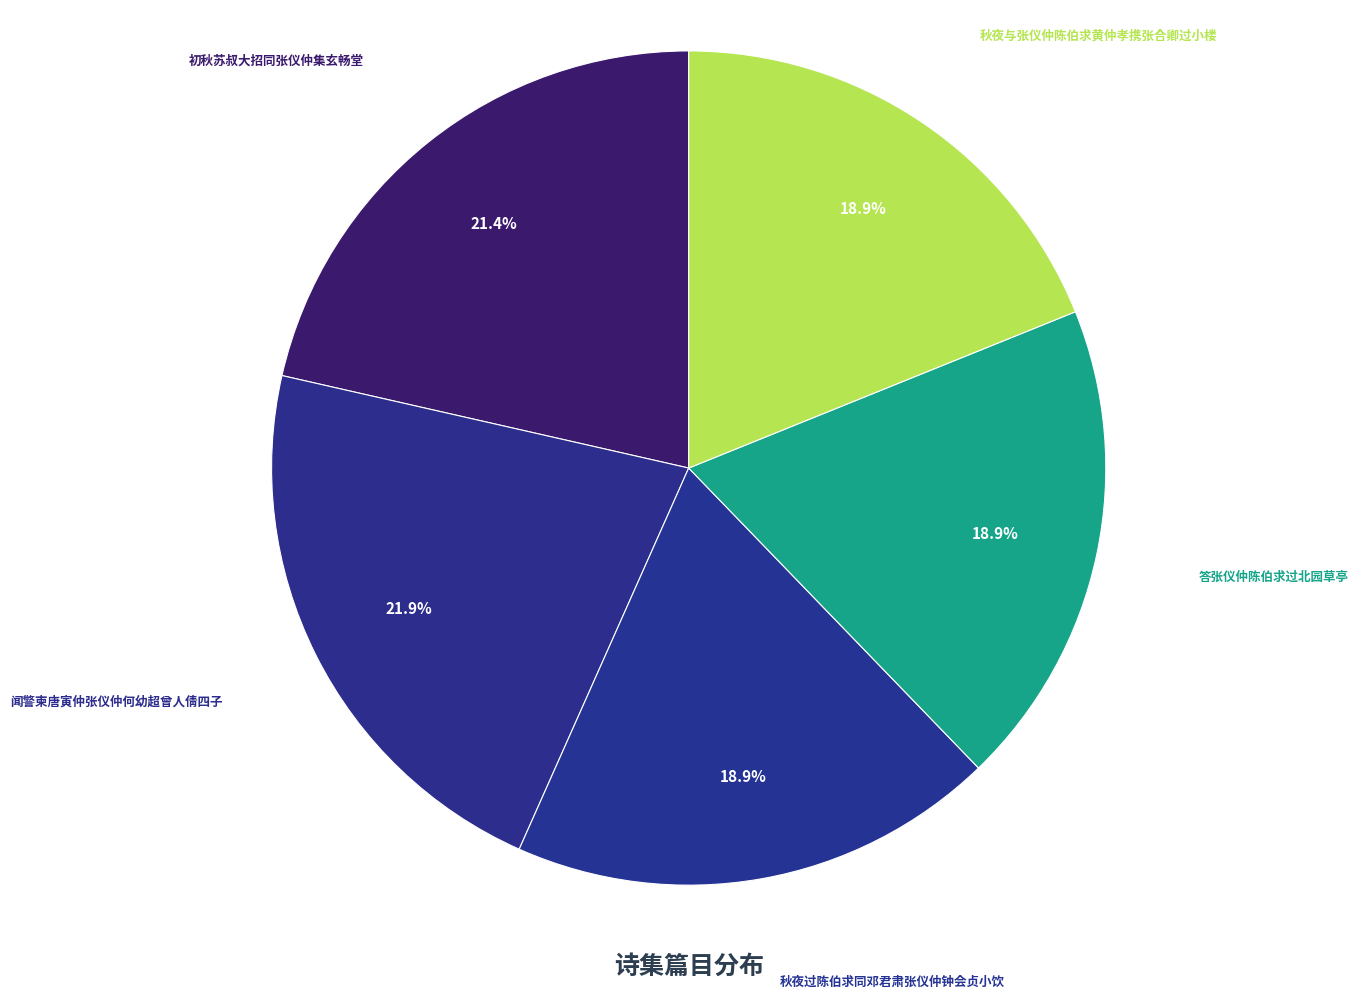

Approximately how many times larger is the value at 秋夜过陈伯求同邓君肃张仪仲钟会贞小饮 compared to 秋夜与张仪仲陈伯求黄仲孝携张合卿过小楼?

1.0